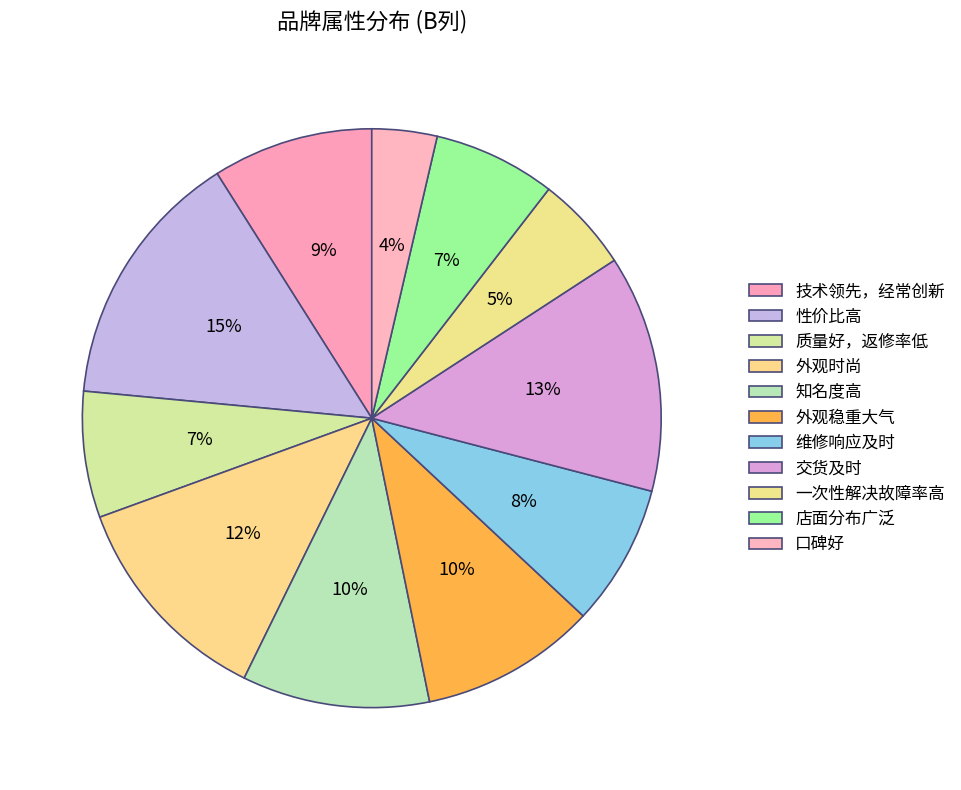

To the nearest percent, what is the average slice percentage?

9%